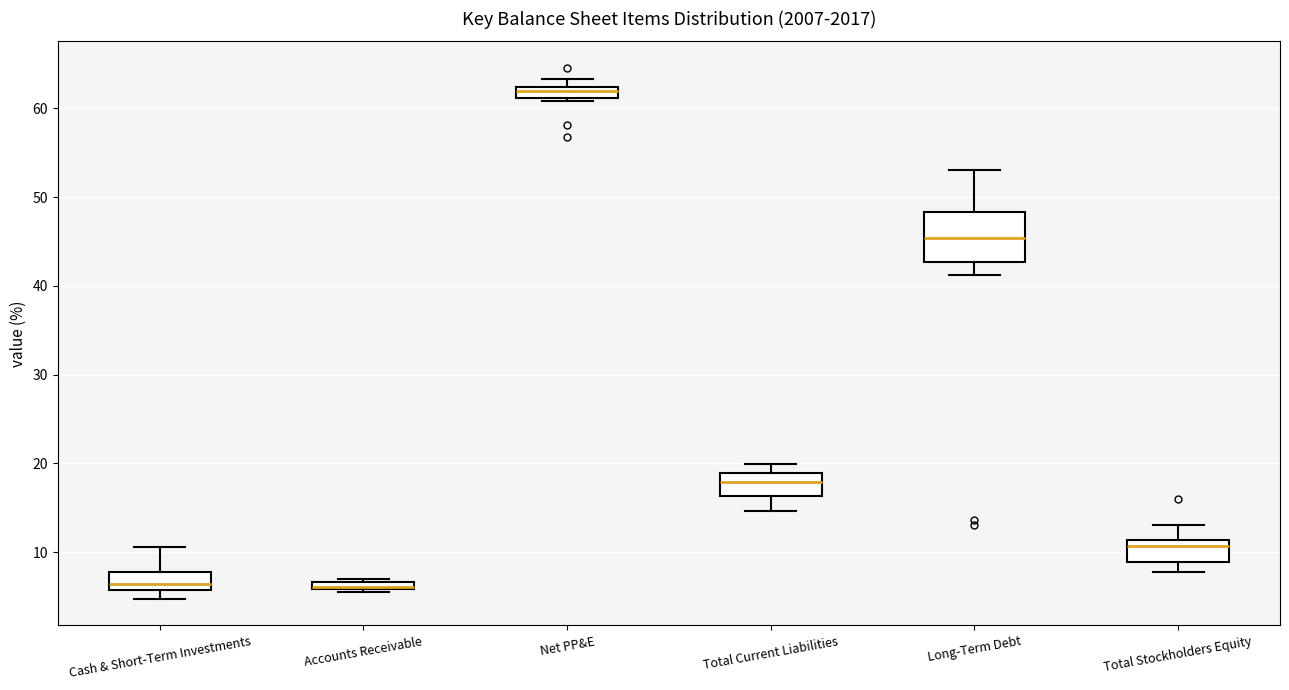

Where does the median line of the box for Total Current Liabilities sit on the y-axis? The values are not printed on the chart, so give them approximately, as read against the axis.

18